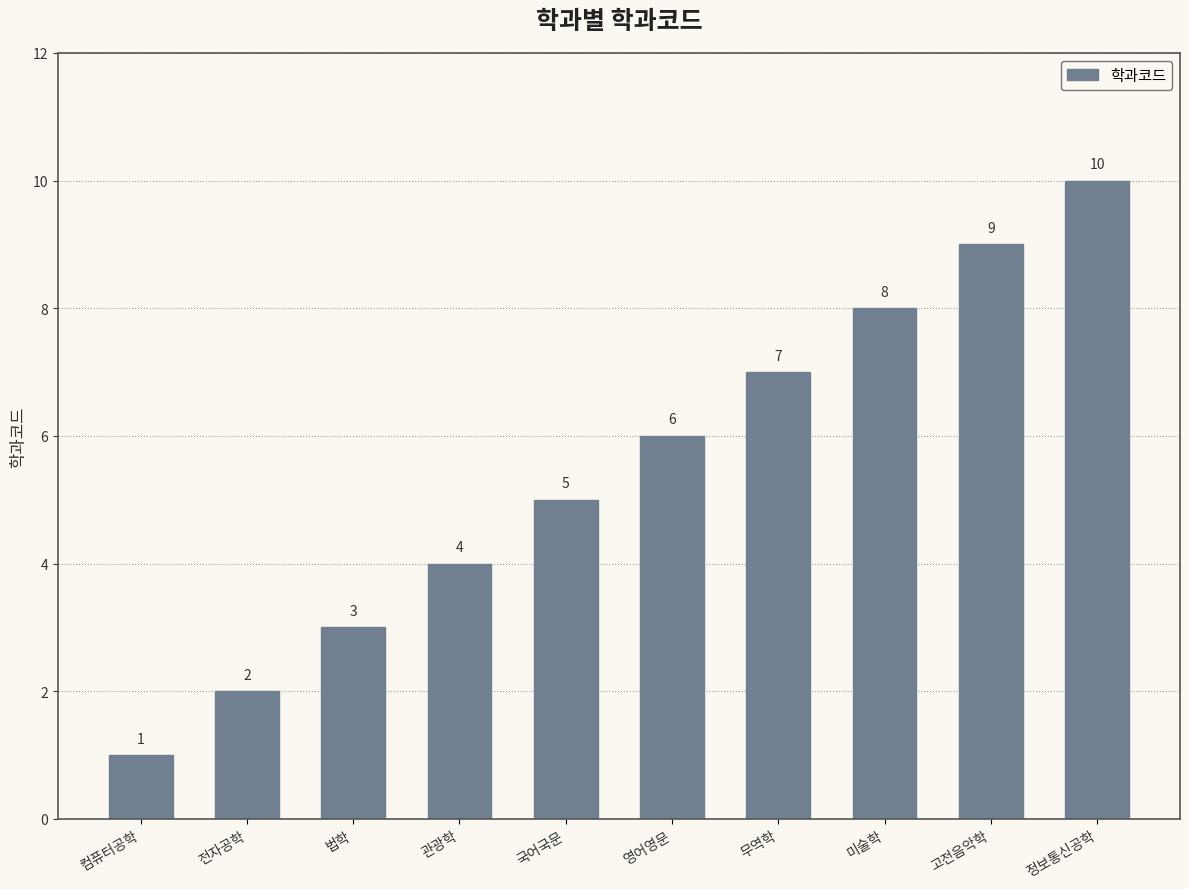

Does the chart contain stacked bars?

No